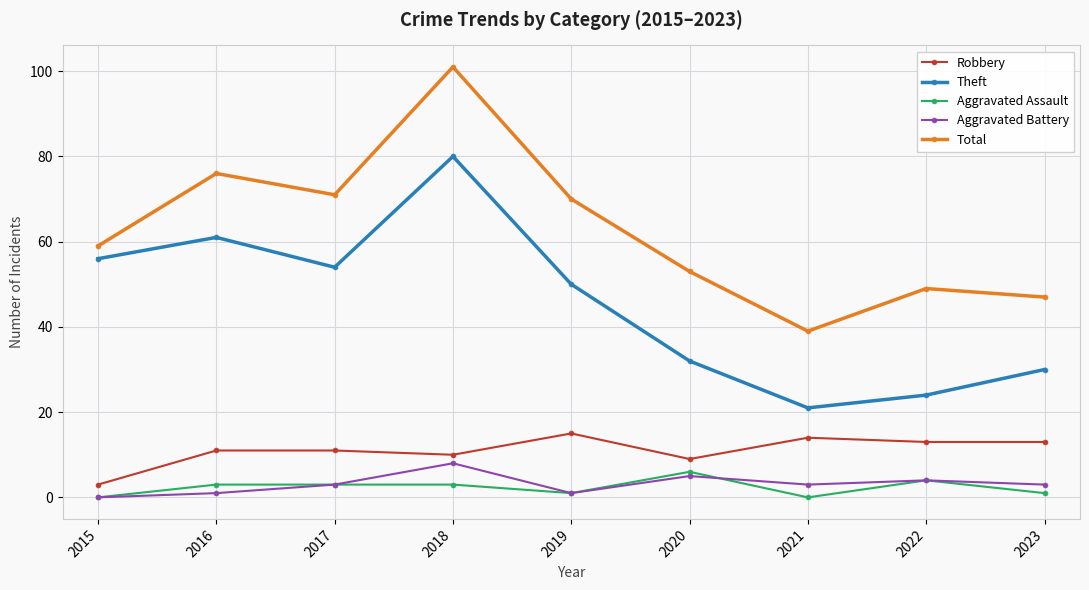

What is the value of the Aggravated Battery point at the 4th from the left?

8